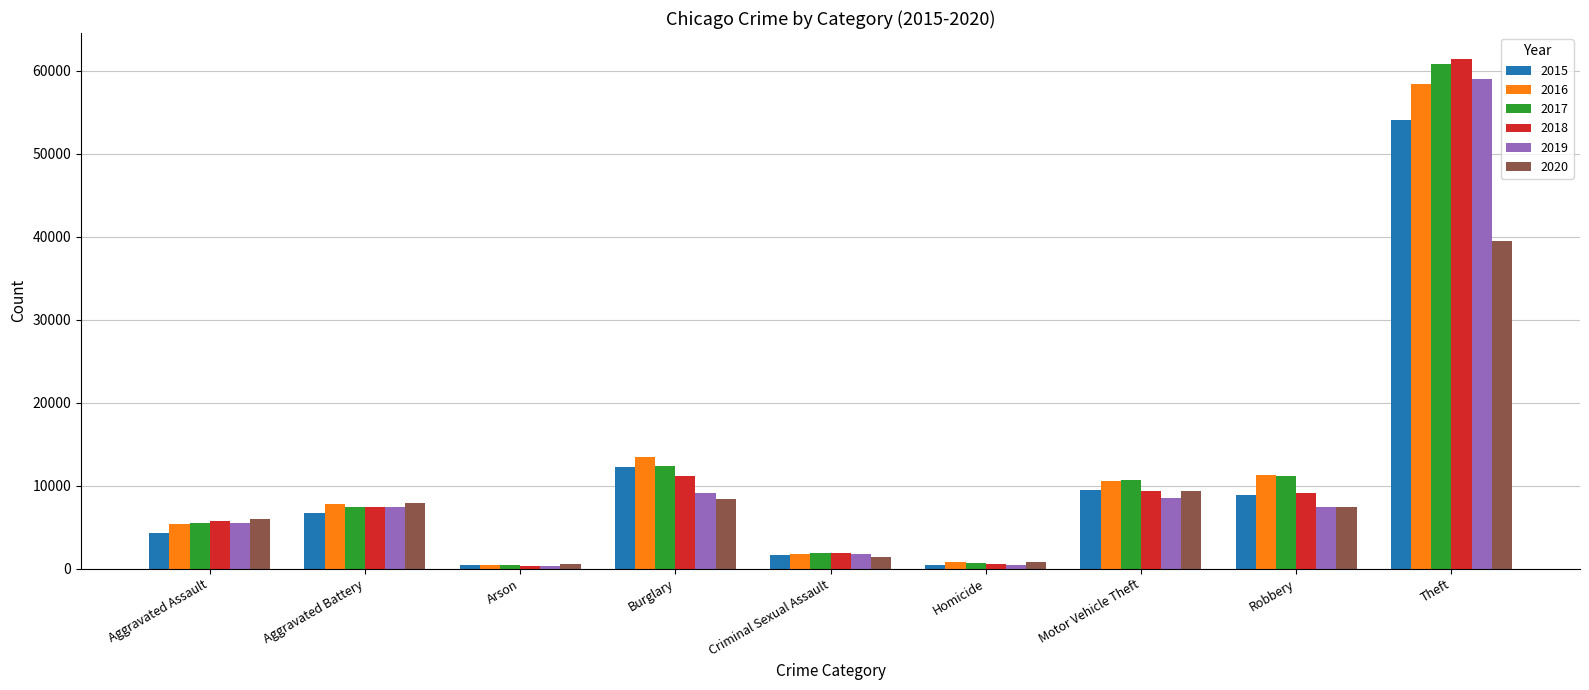

What is the difference between the maximum and second lowest values in the 2015 series?

53518